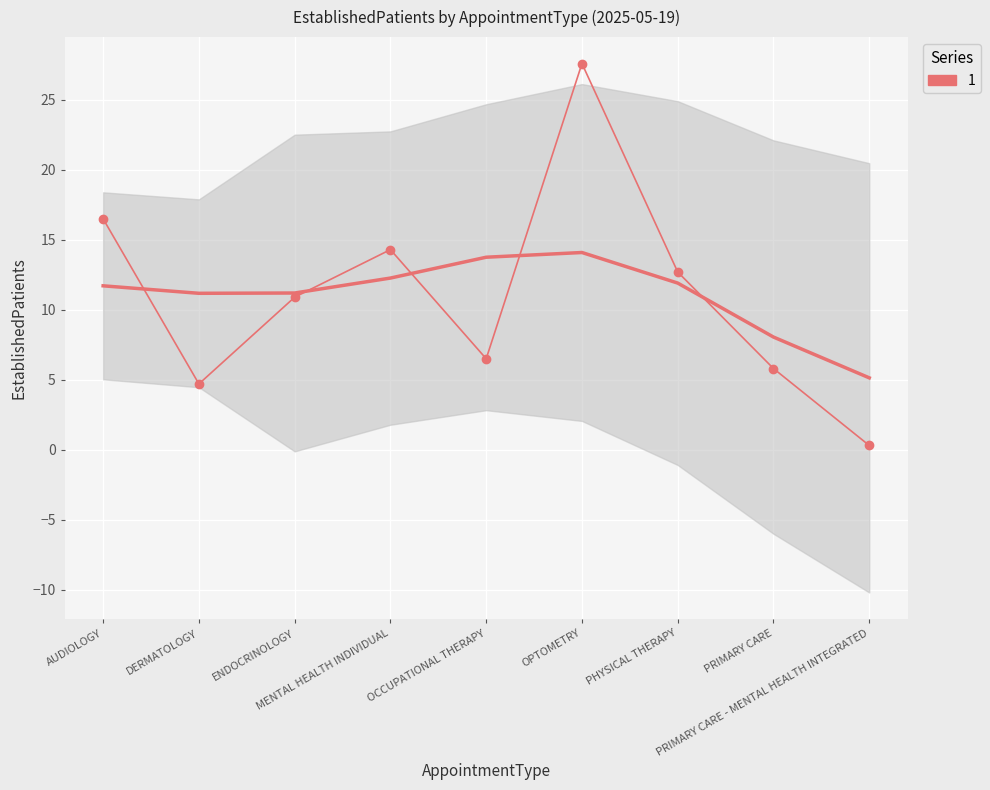

Which category has the highest value across all series?

OPTOMETRY